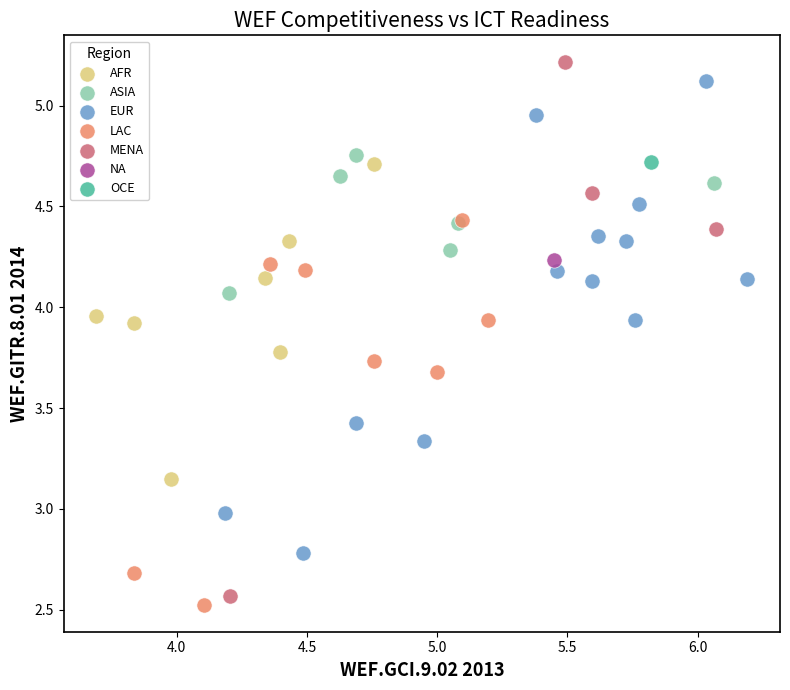

What are all the series names shown in the legend?

AFR, ASIA, EUR, LAC, MENA, NA, OCE